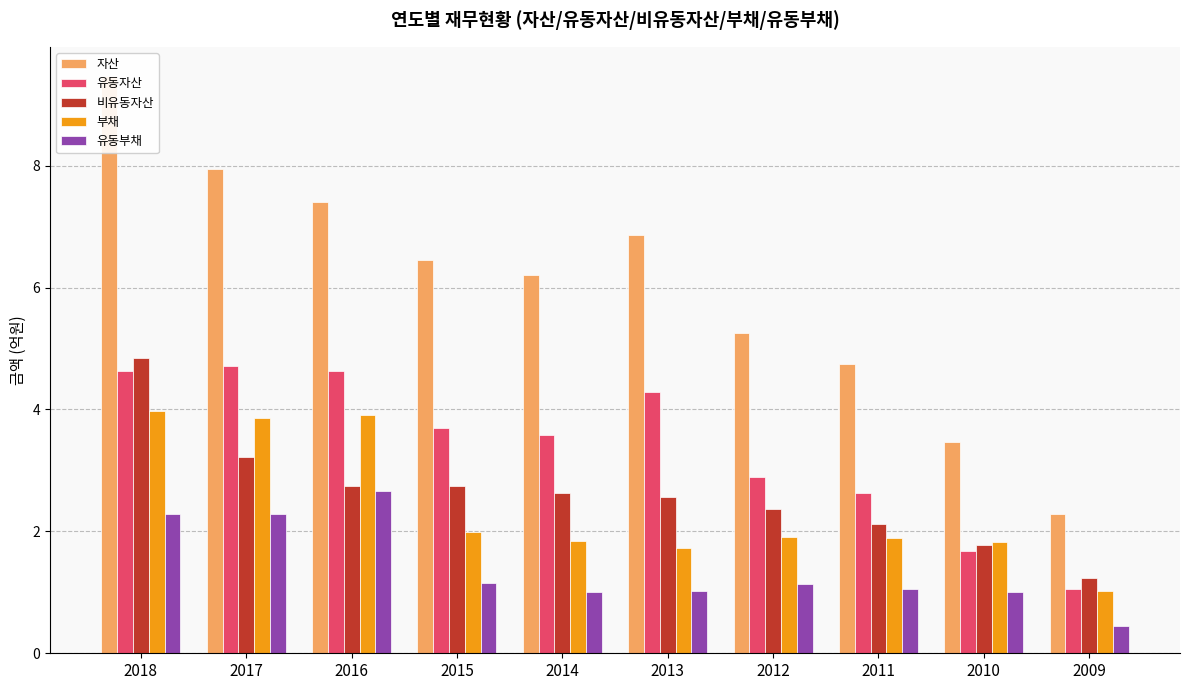

Is it true that 유동부채 equals 0.5 at 2015?

False